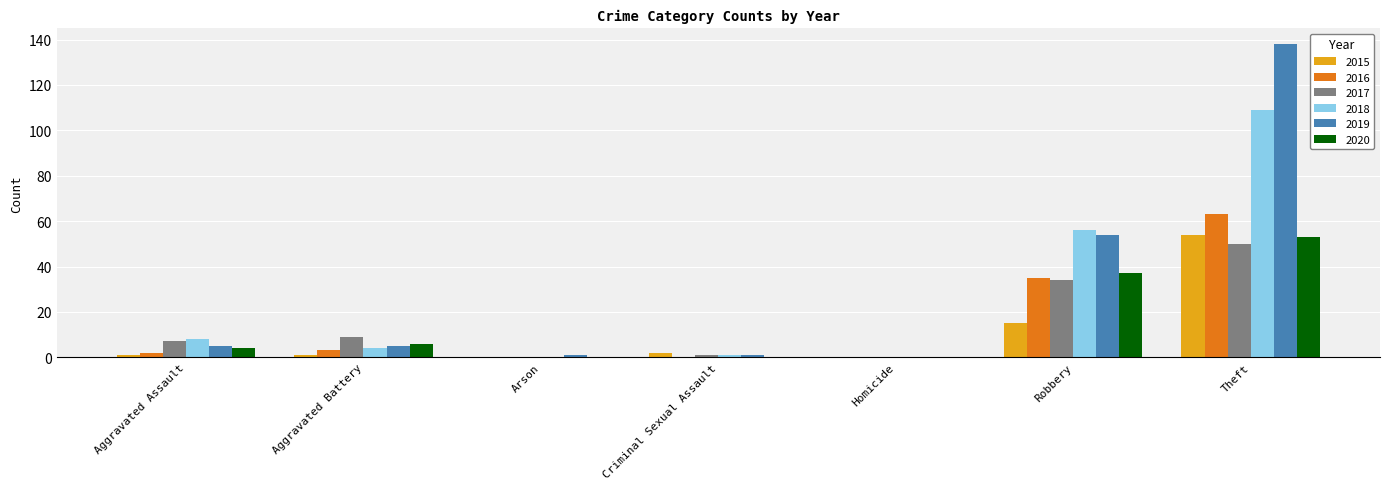

What is the sum of all 2015 values?

73